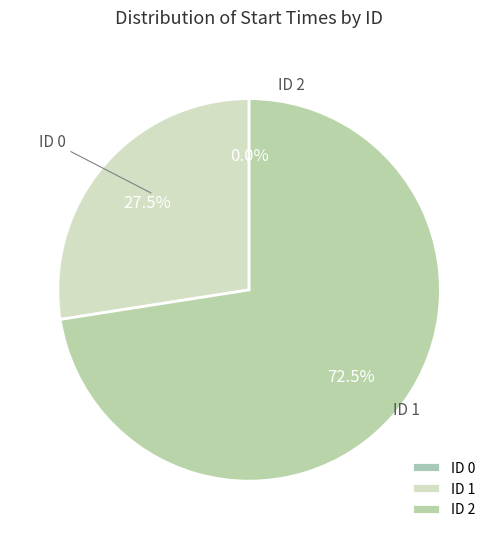

How many slices are in this pie chart?

3